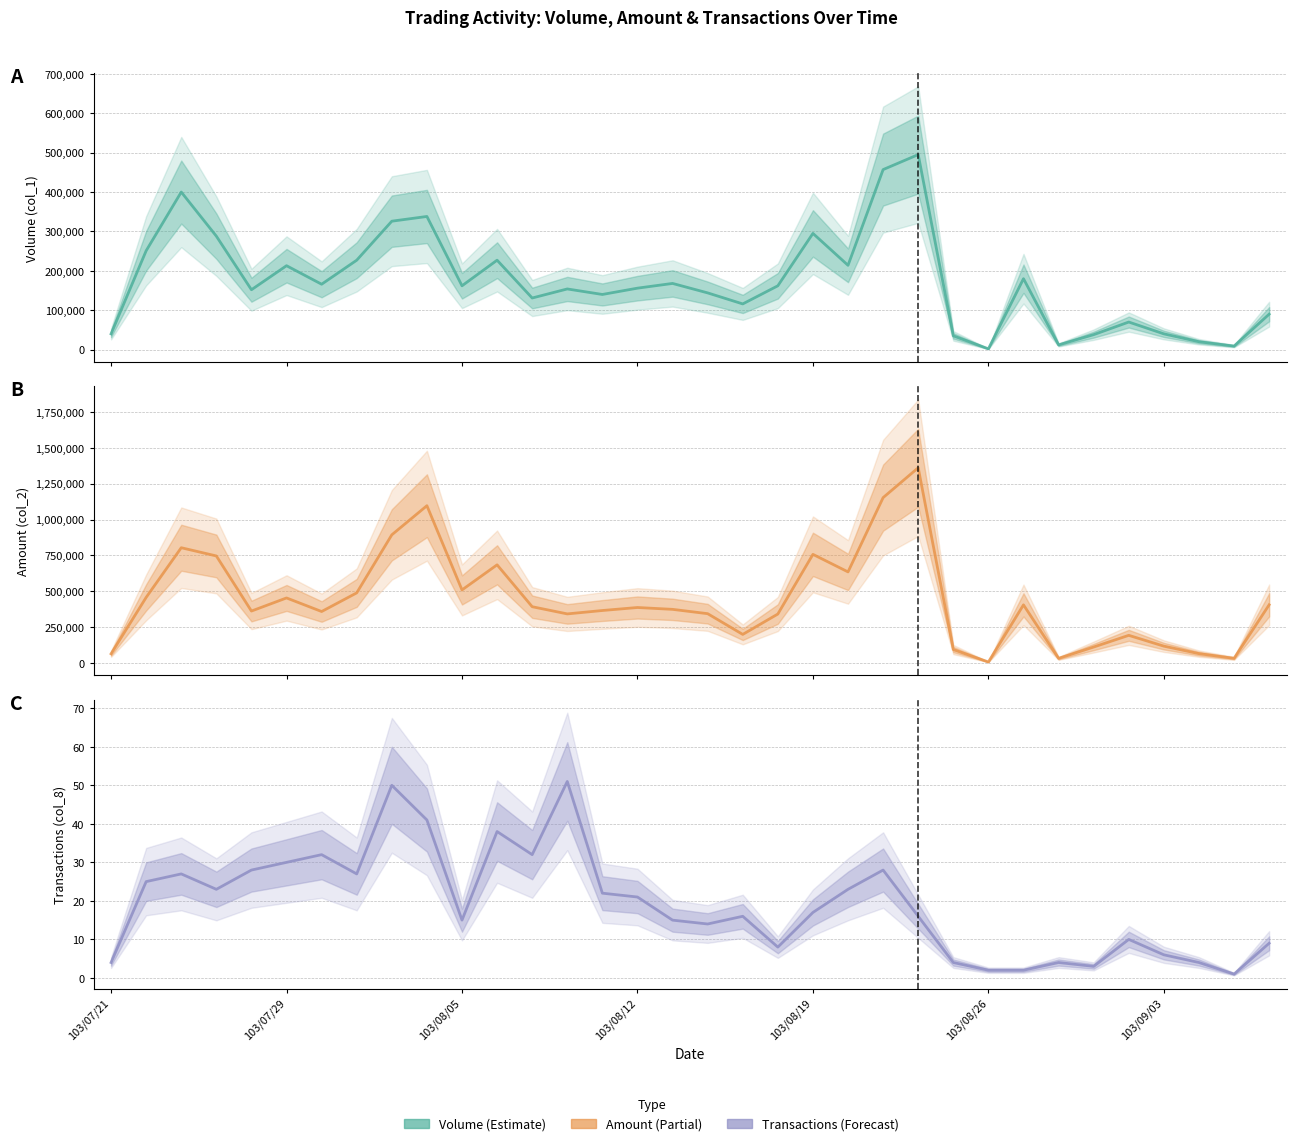

True or false: Volume (col_1) and Transactions (col_8) intersect in this chart.

False